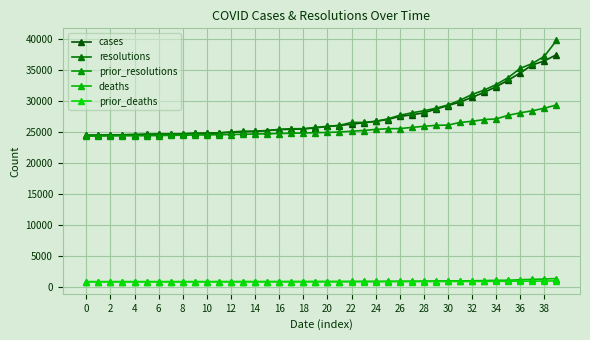

How many values in the prior_resolutions series are below 24887?

20